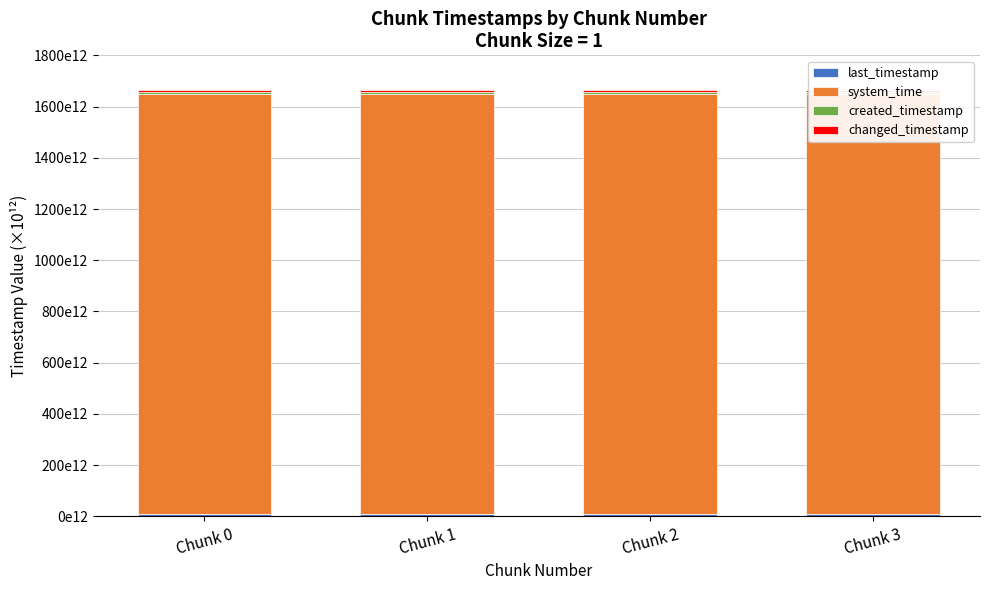

Rank the series at Chunk 1 from highest to lowest value.

system_time, last_timestamp, changed_timestamp, created_timestamp